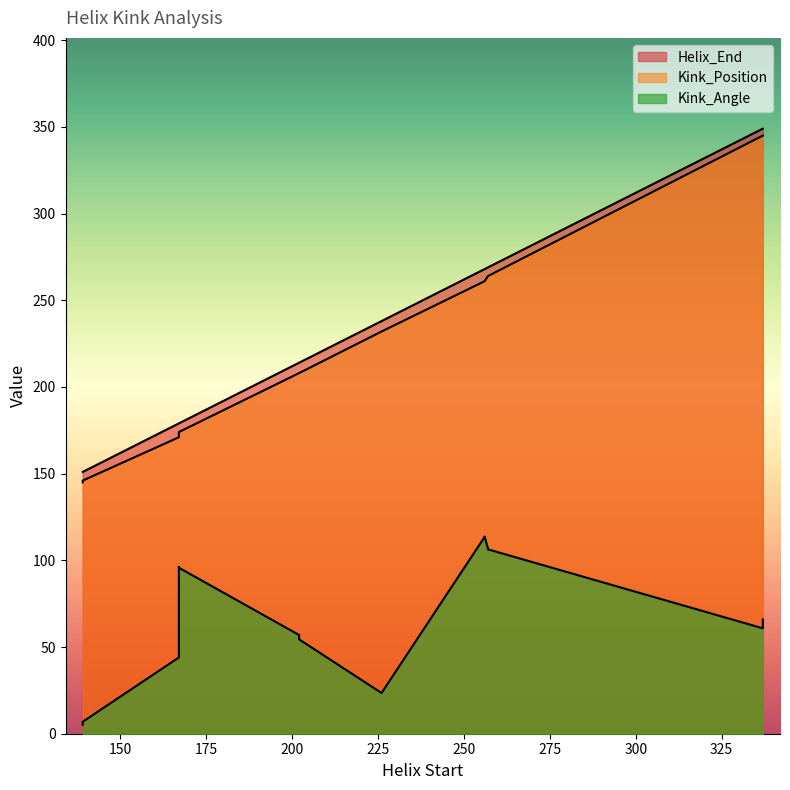

What is the difference between the highest and lowest values at 139?

145.8